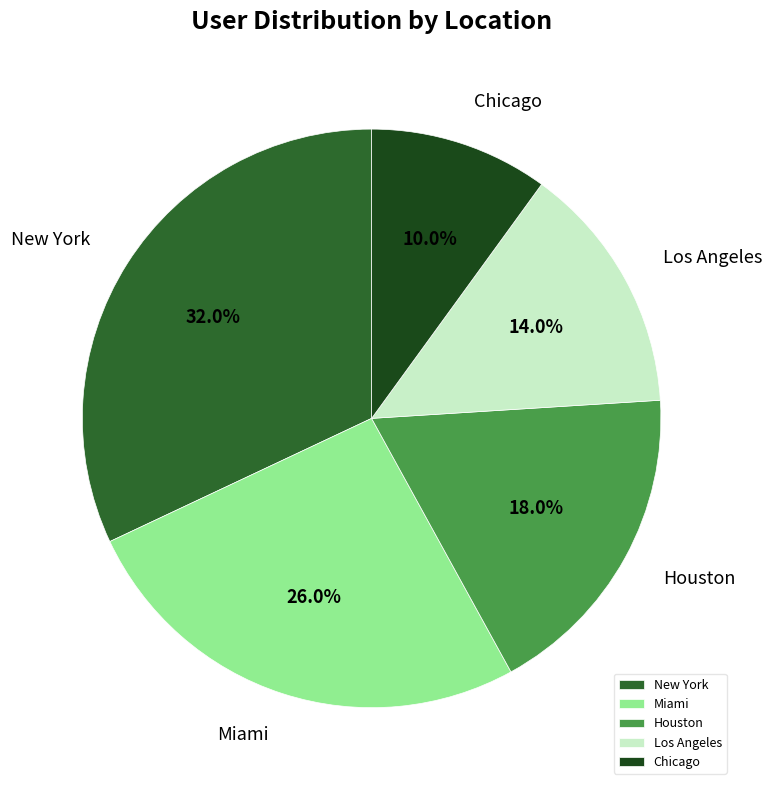

Approximately how many times larger is the value at New York compared to Houston?

1.8